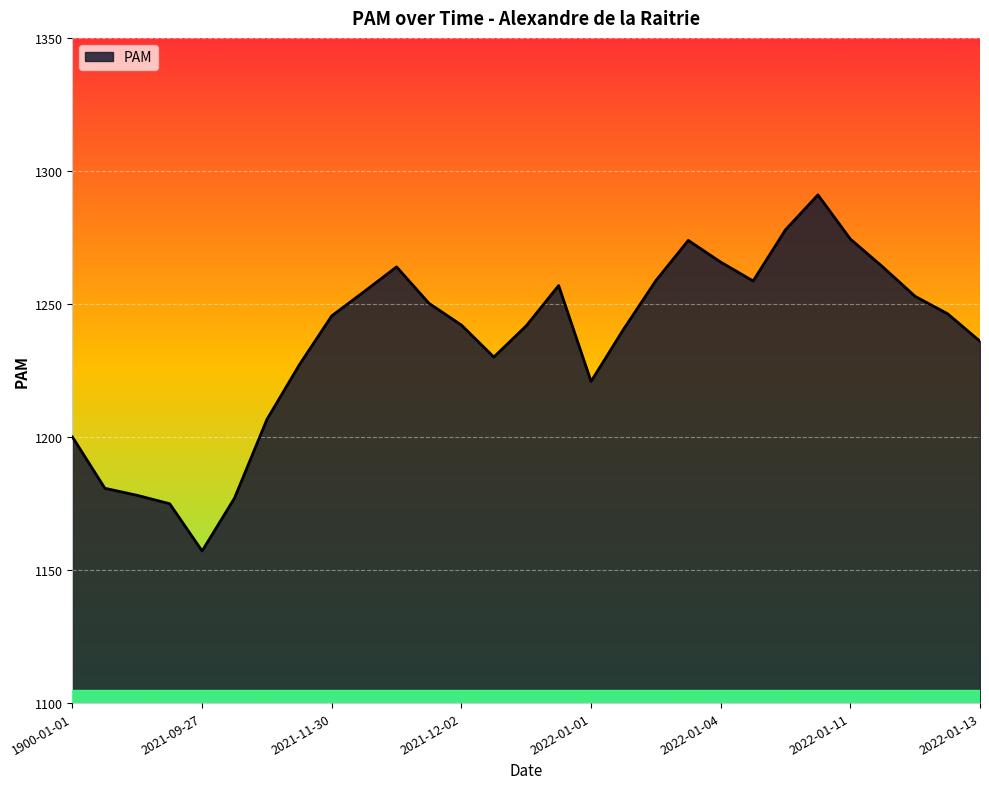

What is the difference between the maximum and minimum values?

133.8